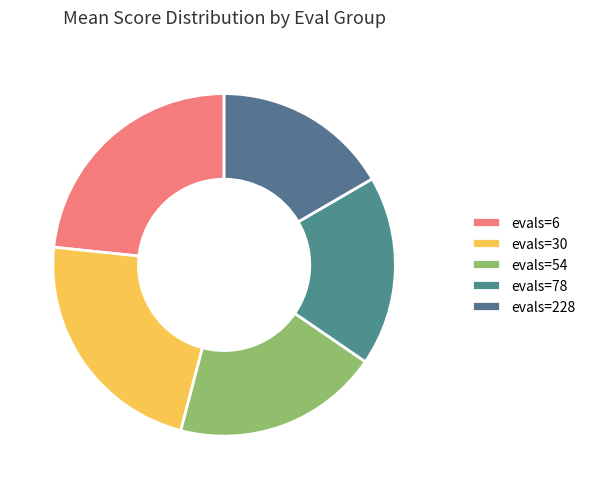

Is it true that evals=30 is 11% of the pie?

False